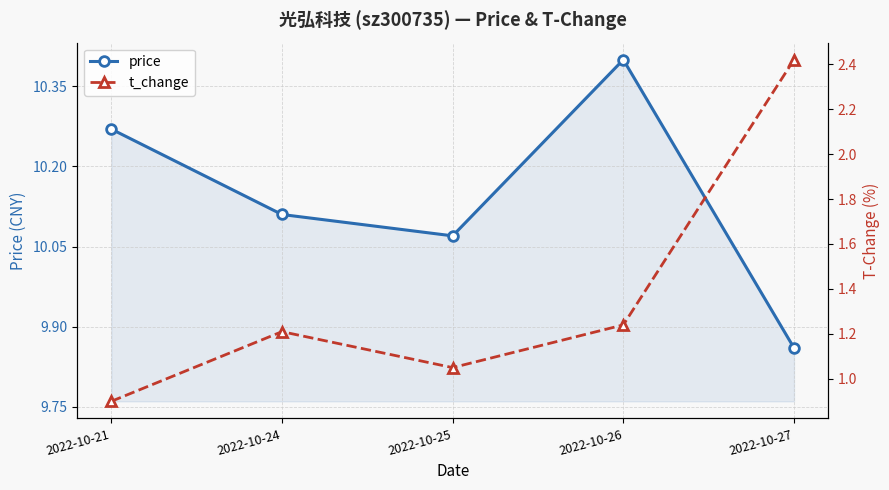

Where is the first local maximum for t_change?

2022-10-24